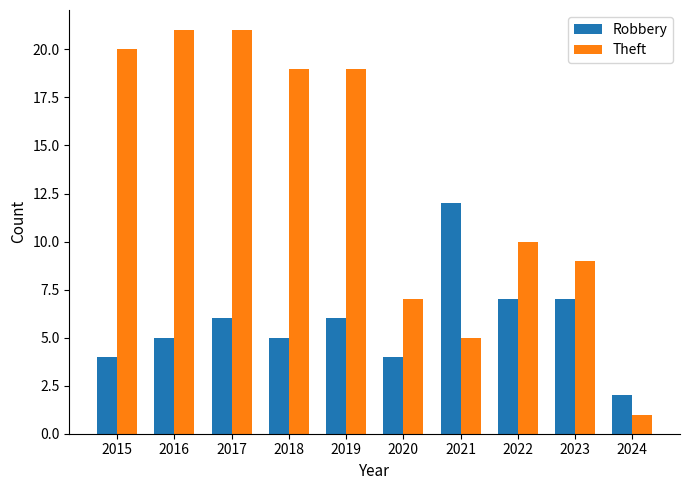

At which label is Theft closest to 11?

2022